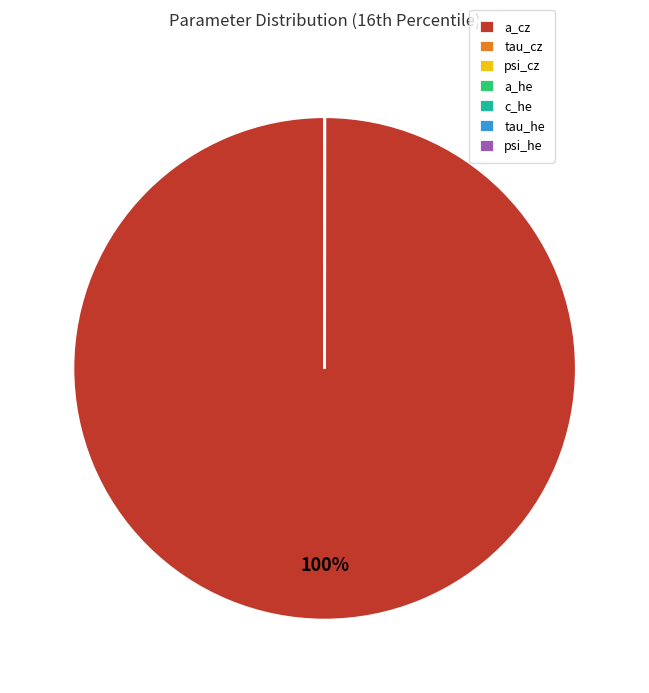

Which slice is the largest?

a_cz